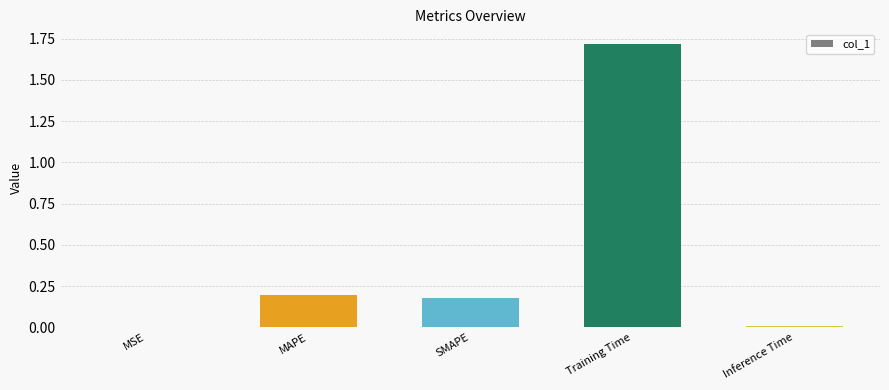

The value at MAPE is 0.2. True or false?

True